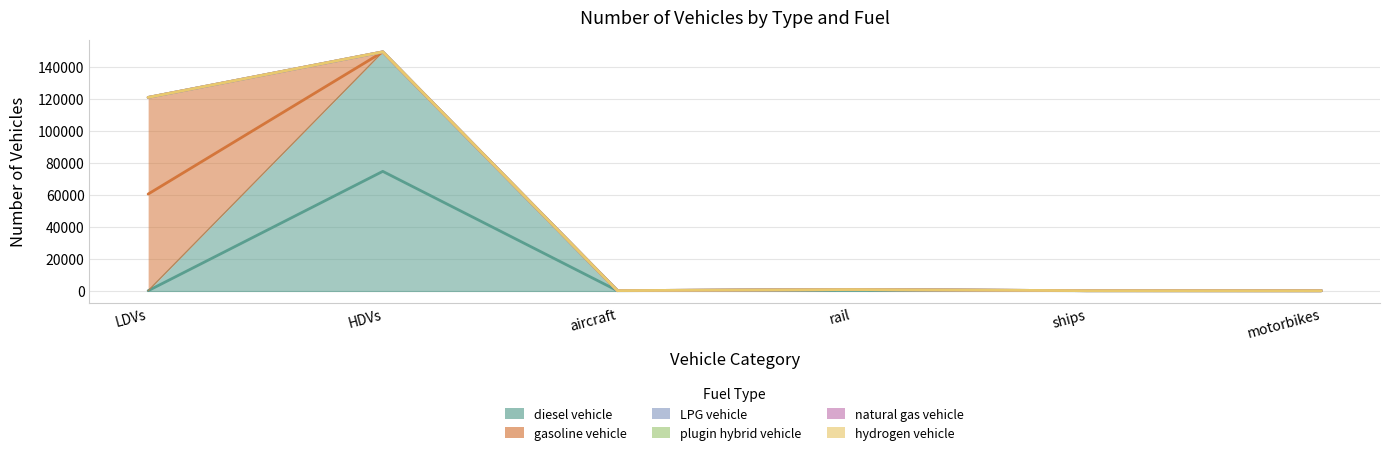

At which label is diesel vehicle closest to 37352?

rail